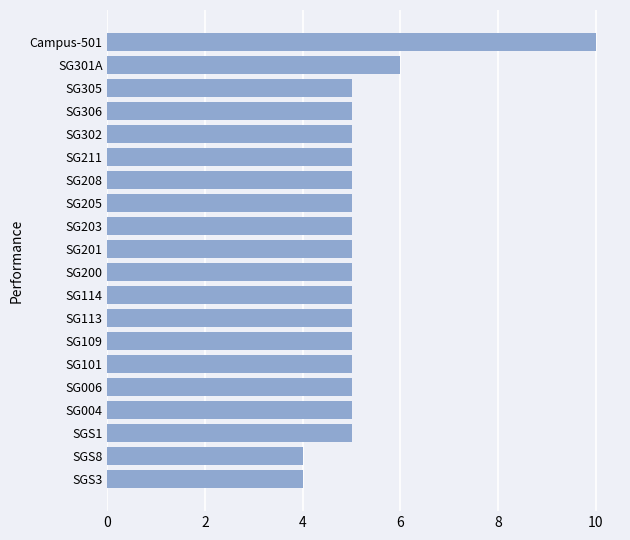

Read the value at SG200.

5